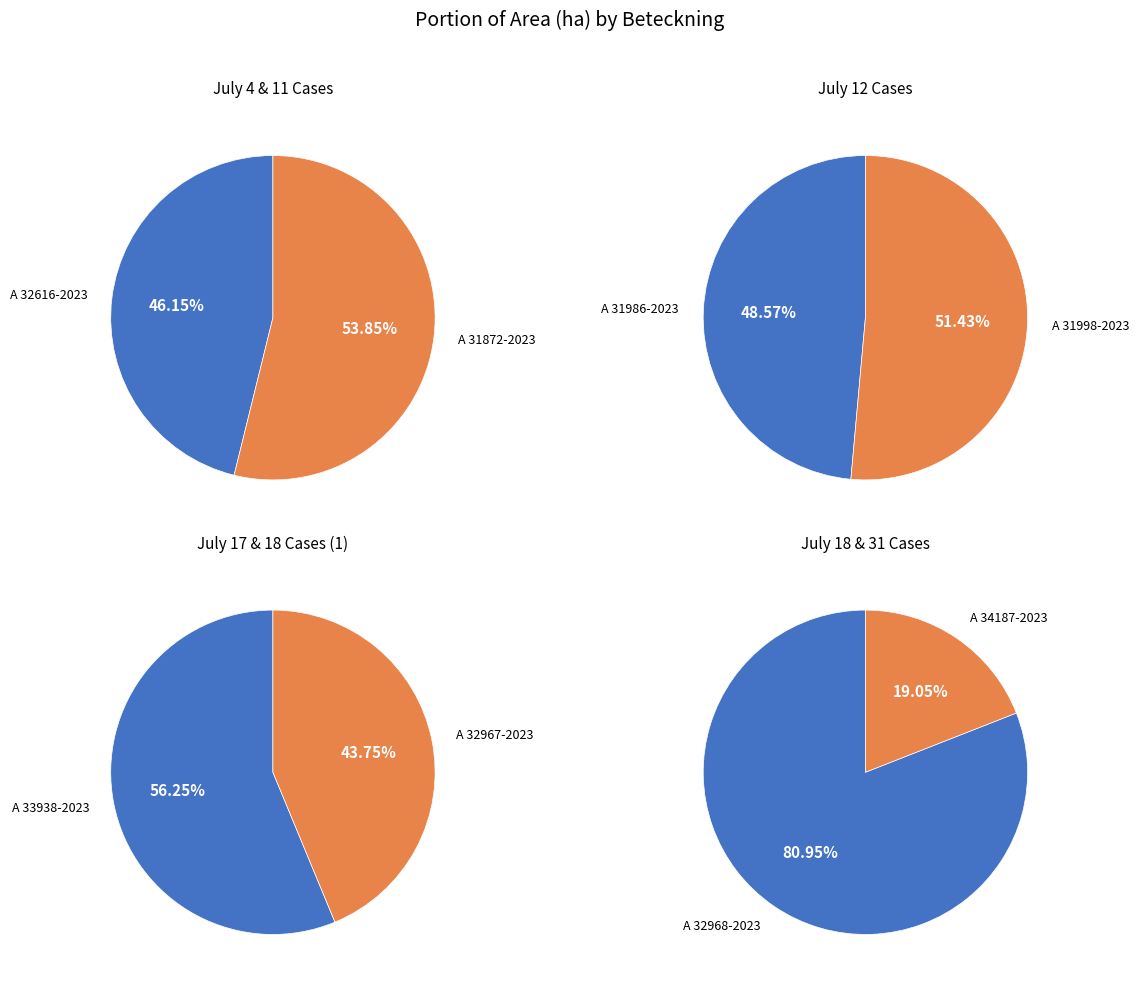

How many segments does this pie chart have?

8